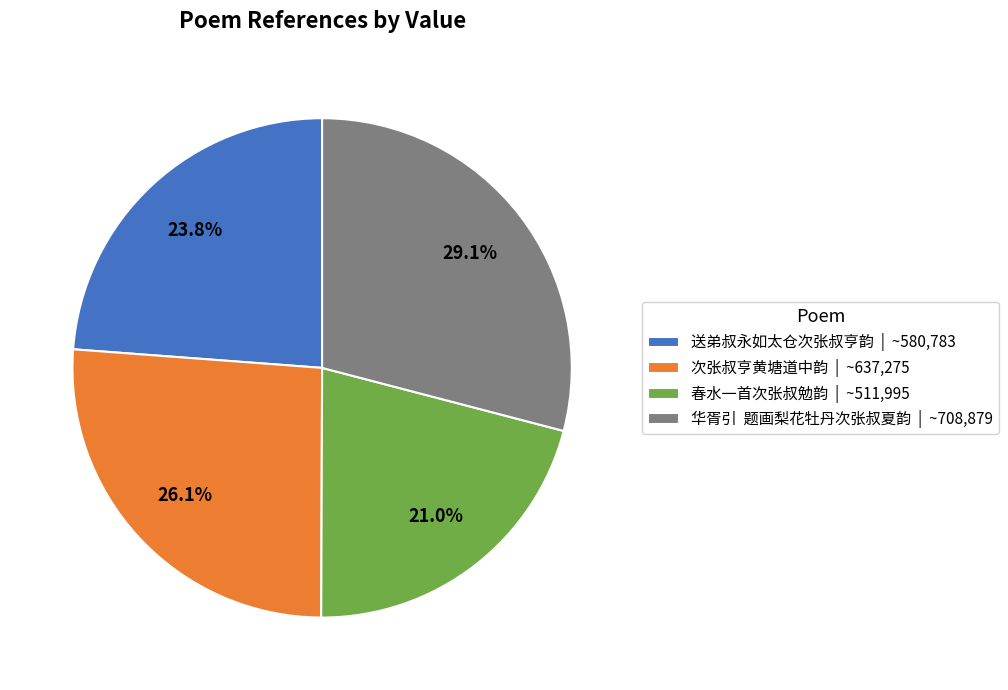

Is there a majority slice in this chart?

No